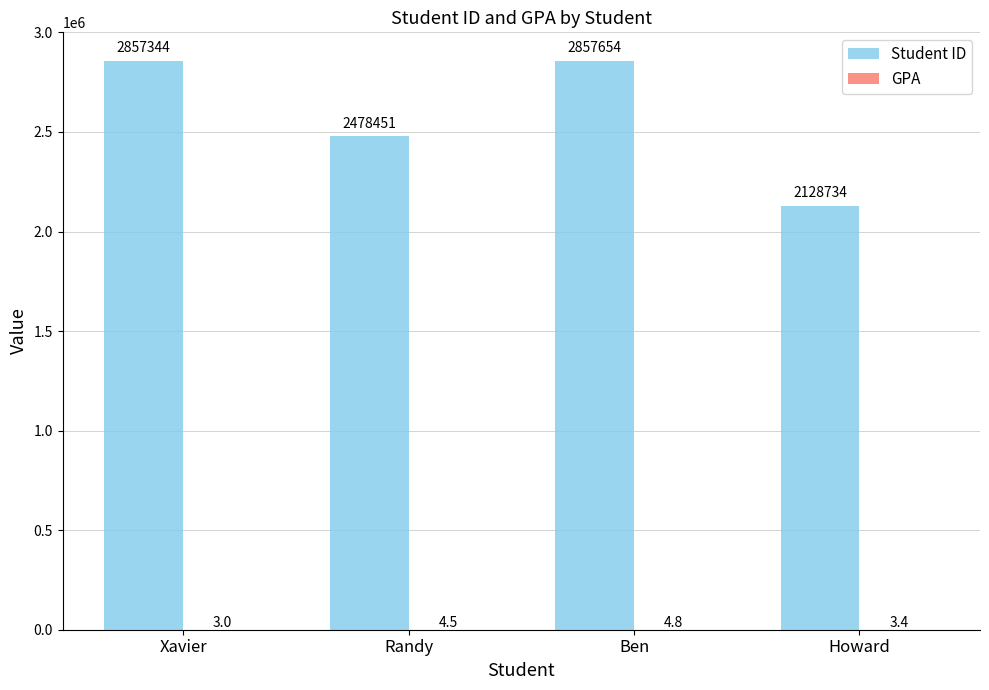

Are the bars horizontal?

No